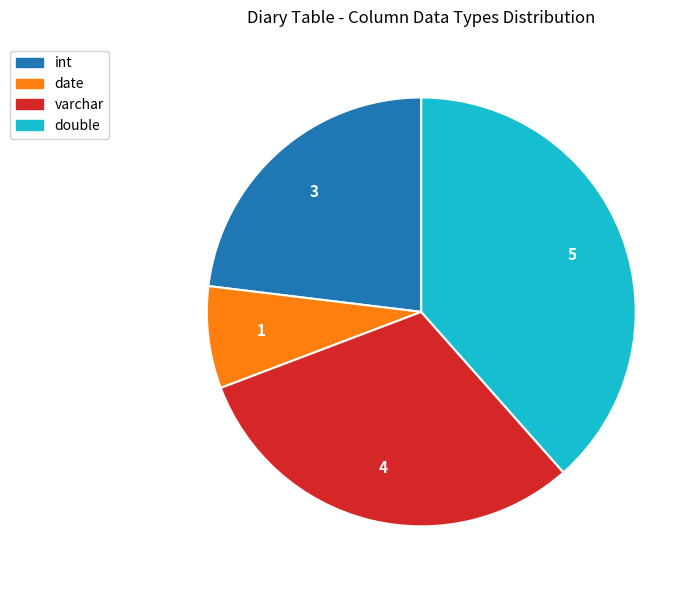

How many slices are in this pie chart?

4